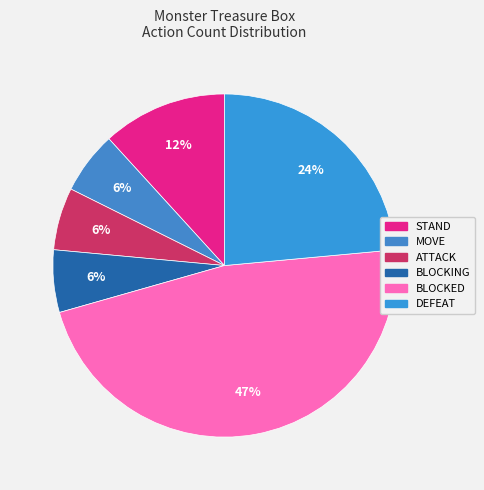

Count the number of slices in the pie.

6